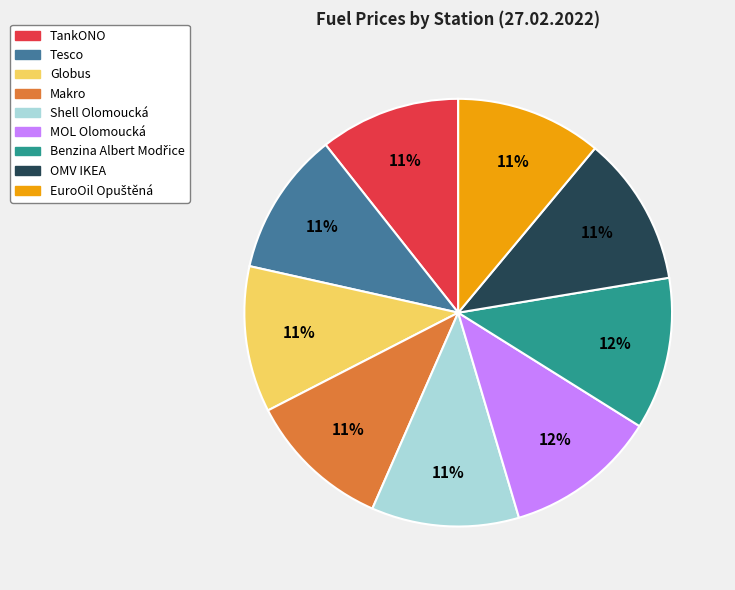

Does any single category account for the majority?

No